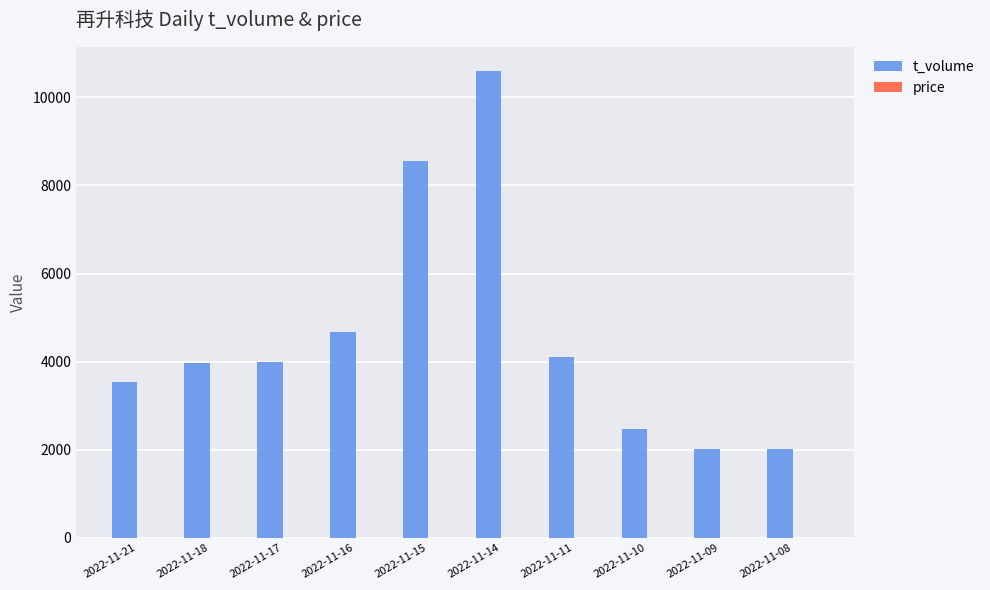

Which series changed the most between 2022-11-17 and 2022-11-14?

t_volume